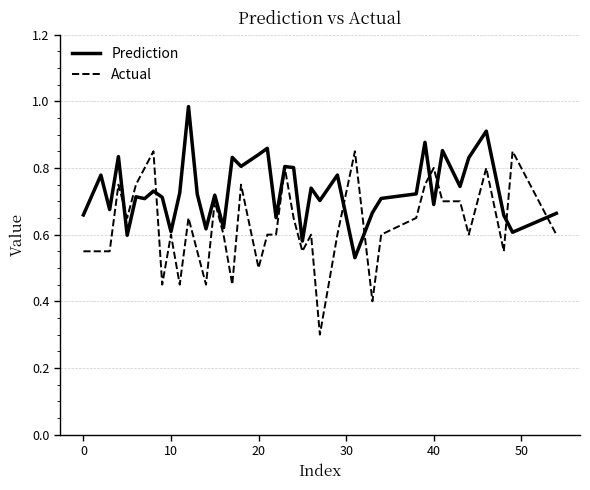

Rank the series by their maximum value, from lowest to highest.

Actual, Prediction